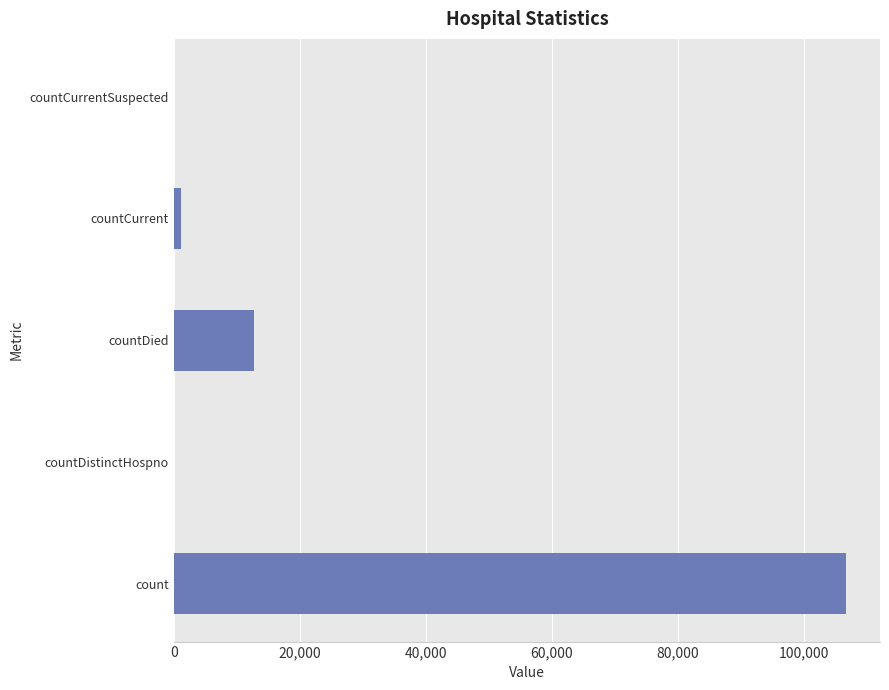

What is the sum of all values?

120607